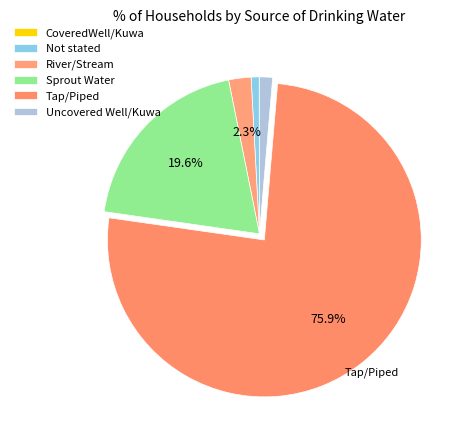

The Tap/Piped slice represents 70% of the pie. True or false?

False